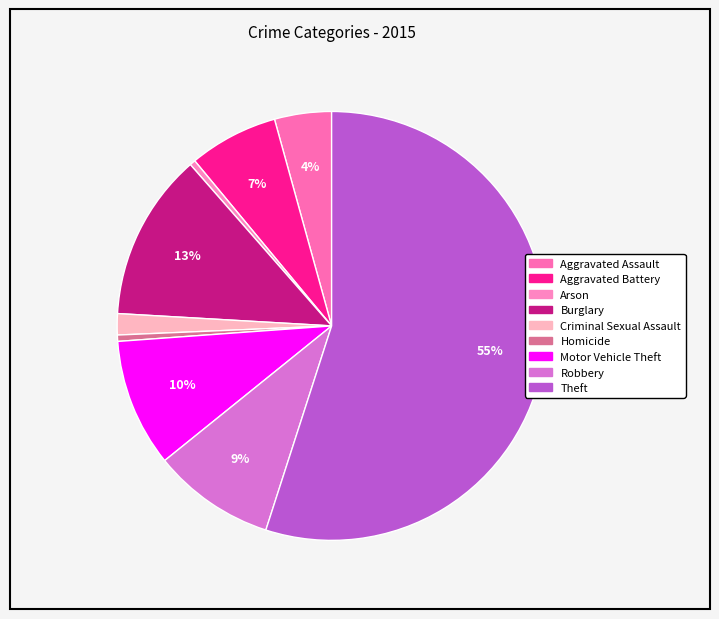

Is there any slice that represents more than half of the pie?

Yes